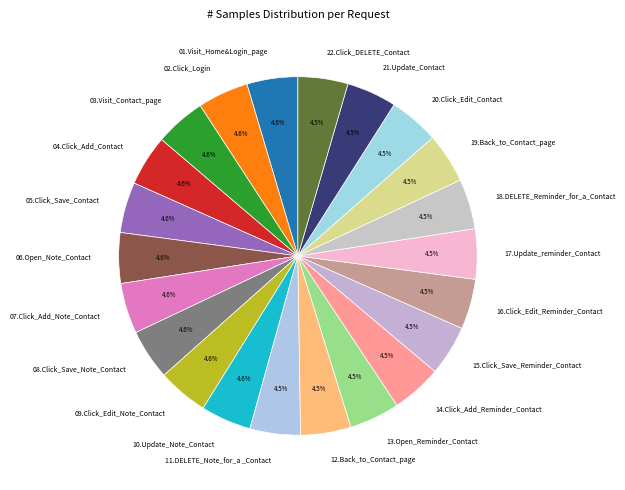

Does any single category account for the majority?

No